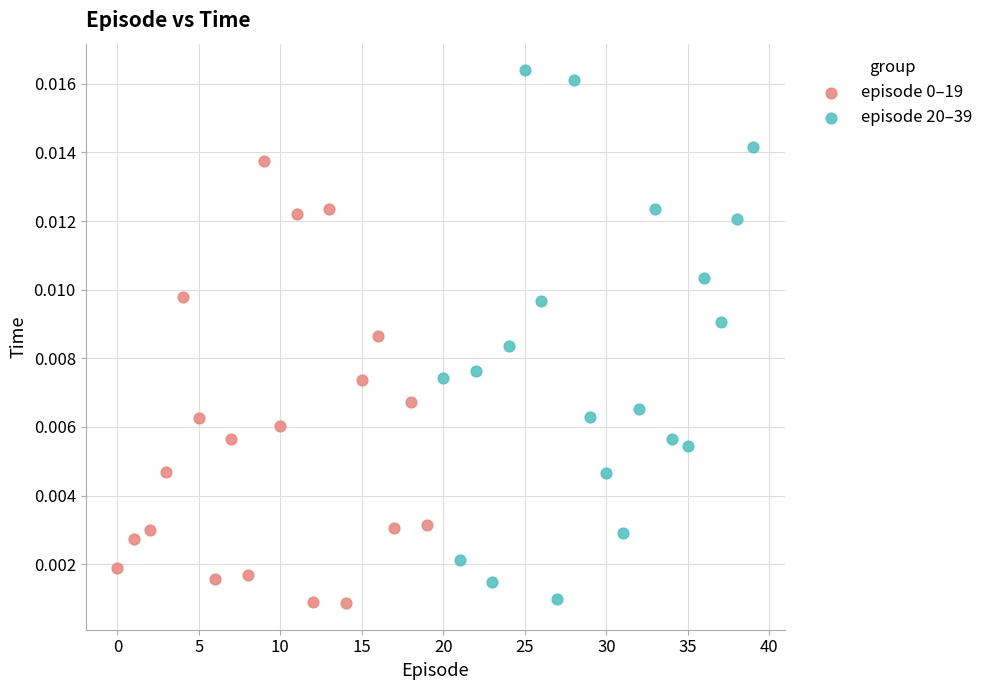

Which series has the largest Y range (max minus min)?

episode 20–39